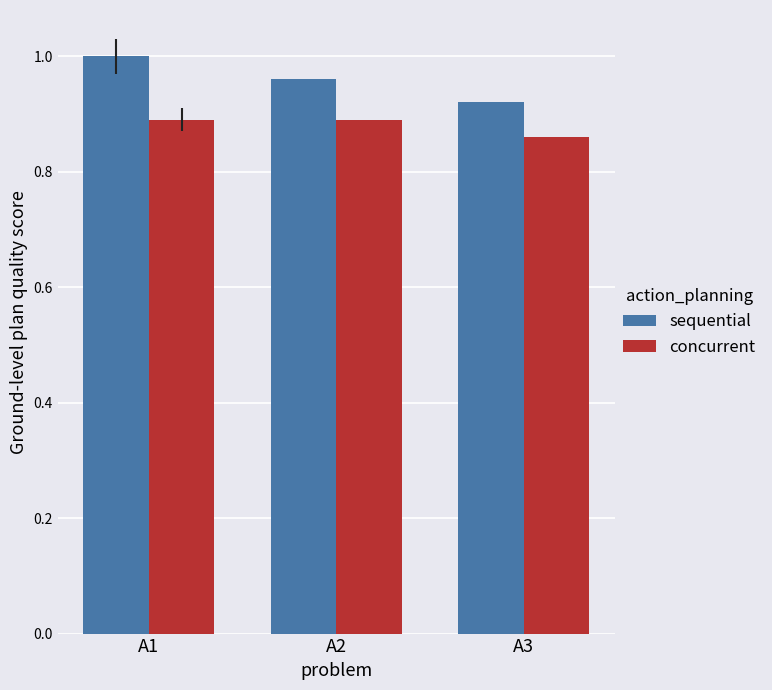

How many sequential values are between 0 and 1?

3